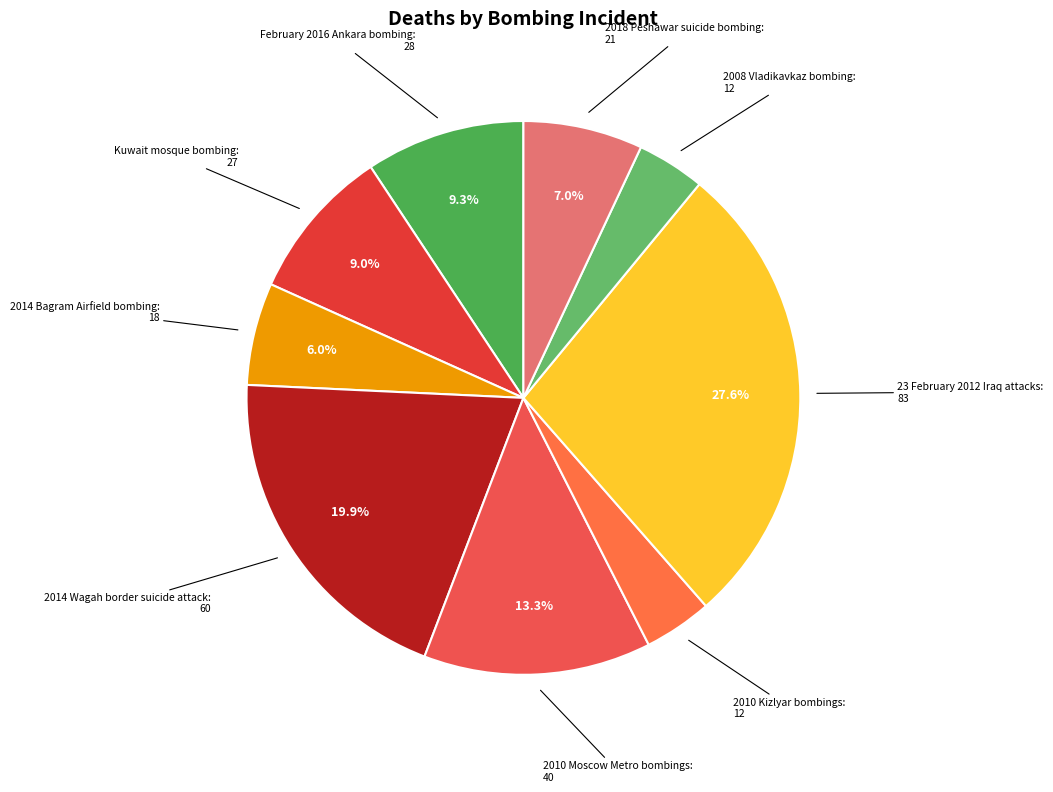

What percentage do February 2016 Ankara bombing and 23 February 2012 Iraq attacks together represent?

36.9%